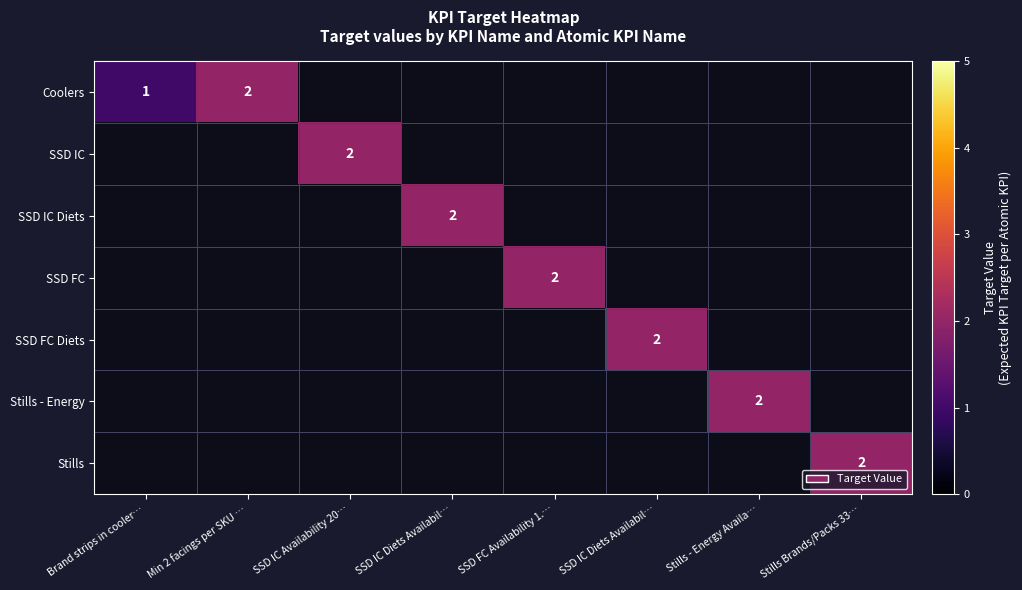

At how many categories does at least one series exceed 1?

7